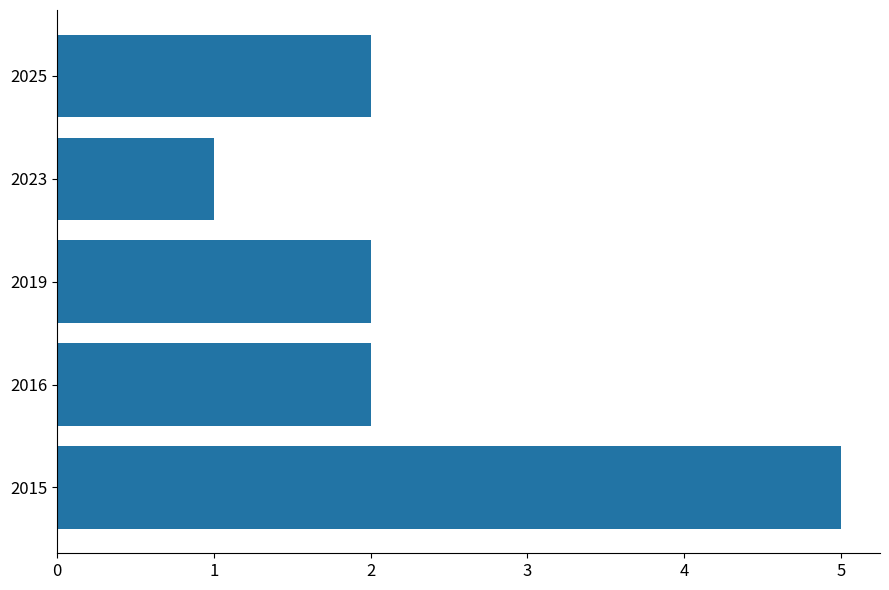

What is the sum of the values at 2023 and 2025?

3